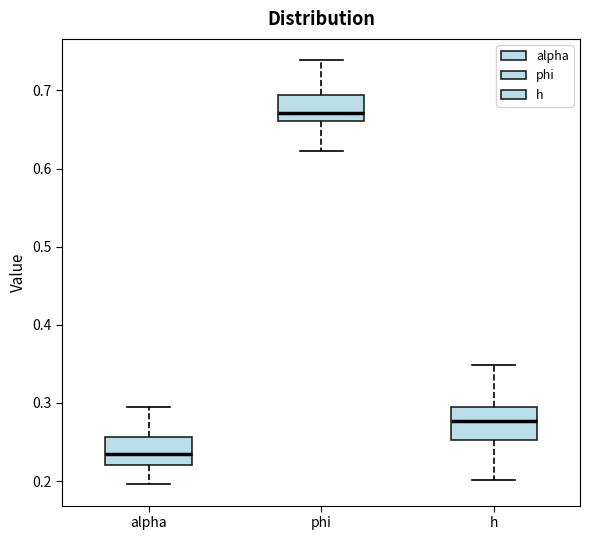

Reading left to right, transcribe this box plot: for each box, give where its median line is, the range the box spans, and where its two whiskers end, as read against the y-axis. The values are not printed on the chart, so give them approximately, as read against the axis.

alpha: median 0.23, box 0.22 to 0.26, whiskers 0.20 to 0.29
phi: median 0.67, box 0.66 to 0.69, whiskers 0.62 to 0.74
h: median 0.28, box 0.25 to 0.30, whiskers 0.20 to 0.35